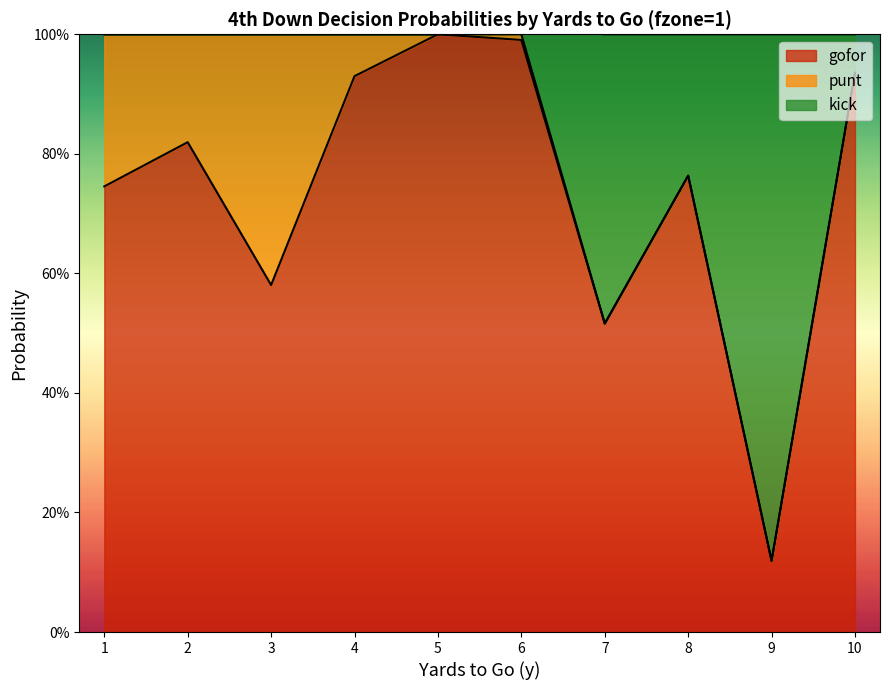

What are all the series names shown in the legend?

gofor, punt, kick